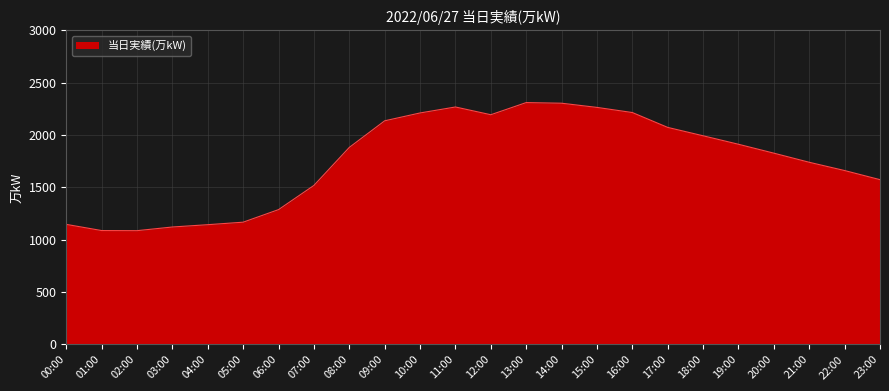

What is the difference between the maximum and minimum values?

1223